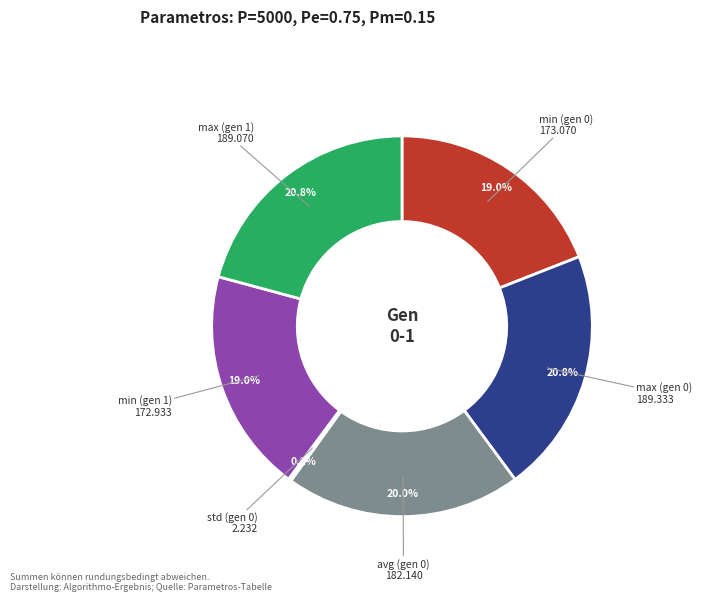

To the nearest percent, what percentage of the pie is max (gen 1)?

21%